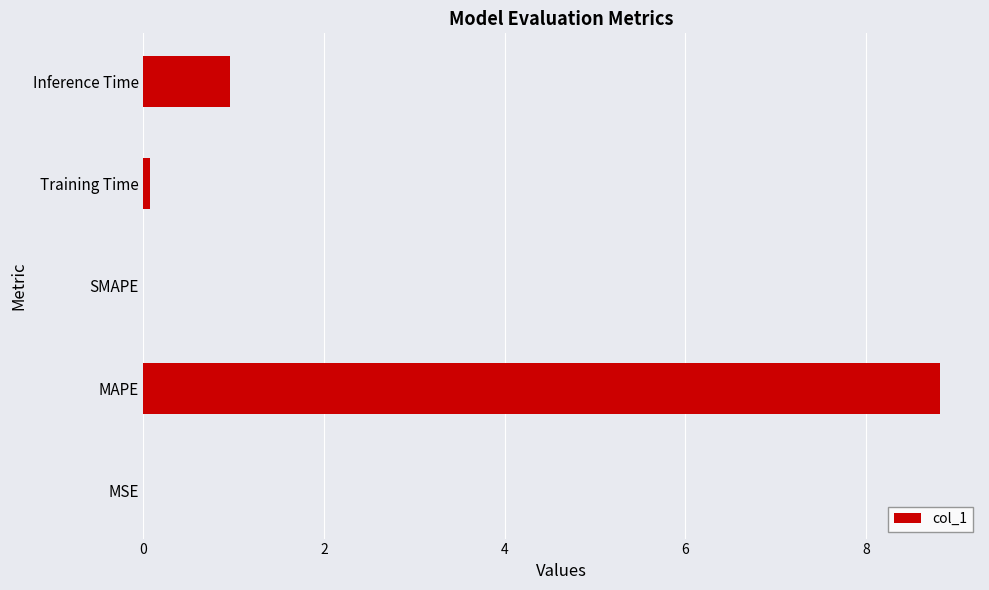

Between Inference Time and SMAPE, which is larger?

Inference Time